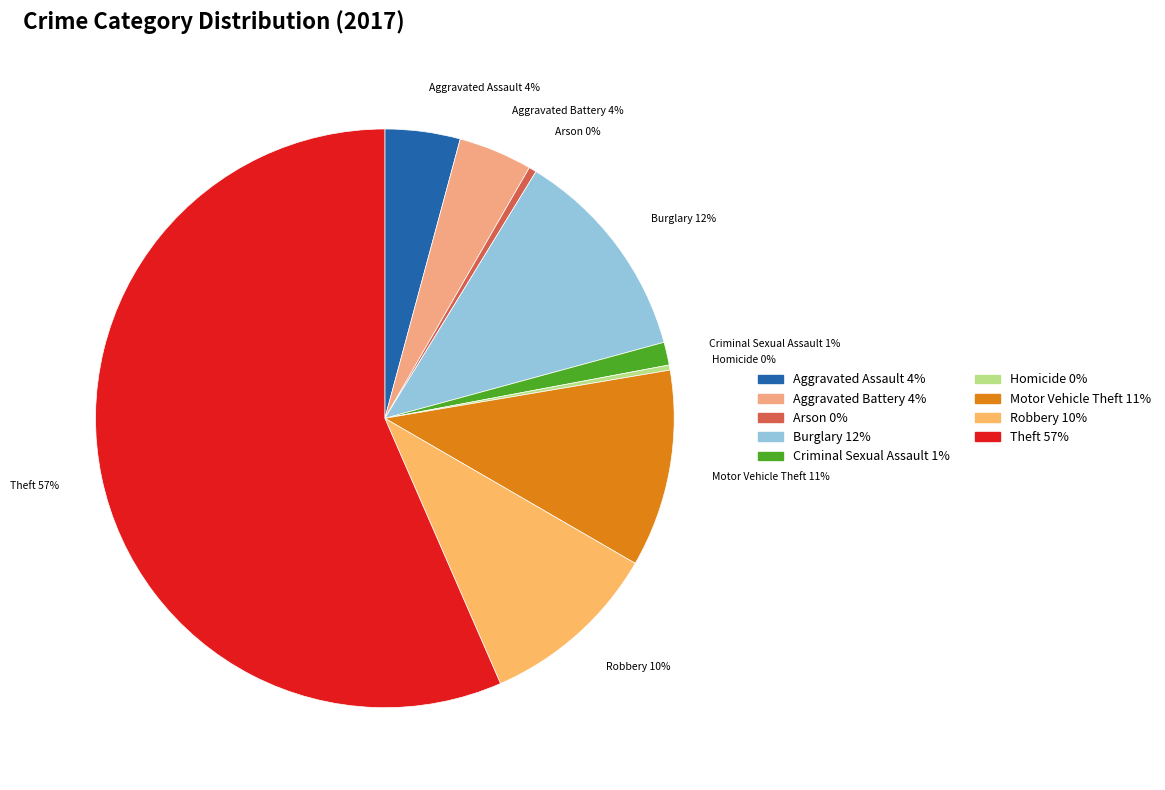

Combined, do Criminal Sexual Assault and Aggravated Assault account for over 50%?

No